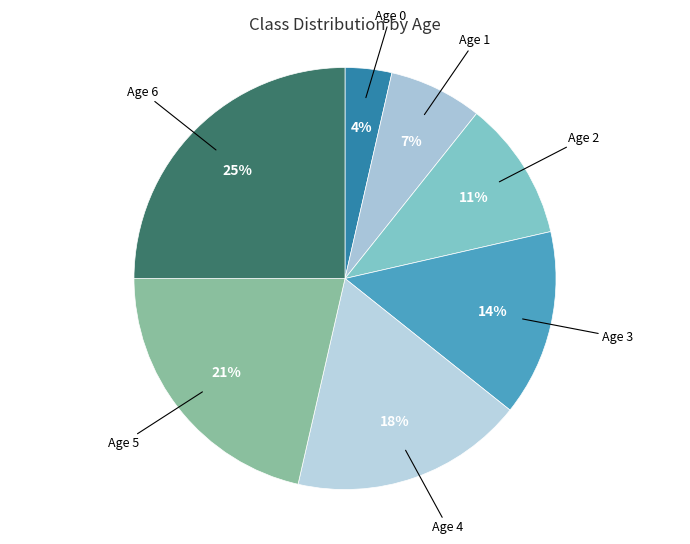

How many segments does this pie chart have?

7